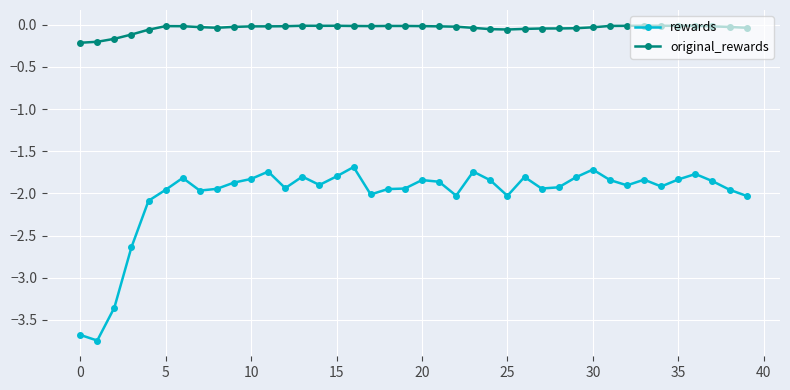

What is the difference between the maximum and second lowest values in the rewards series?

2.0